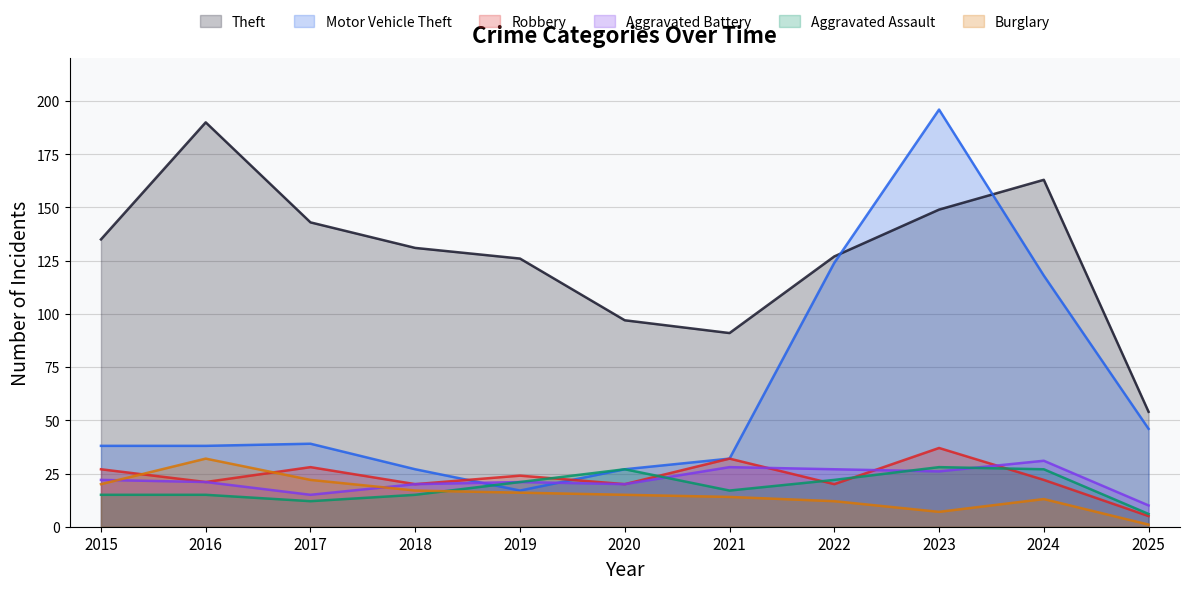

List the series in order of their peak value, highest first.

Motor Vehicle Theft, Theft, Robbery, Burglary, Aggravated Battery, Aggravated Assault